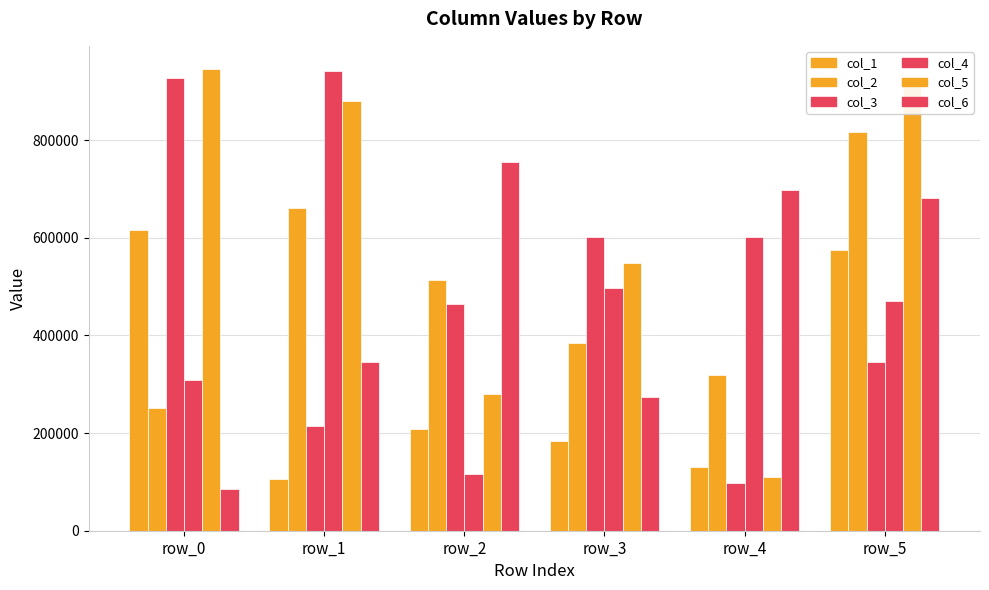

What is the maximum value for col_2?

815660